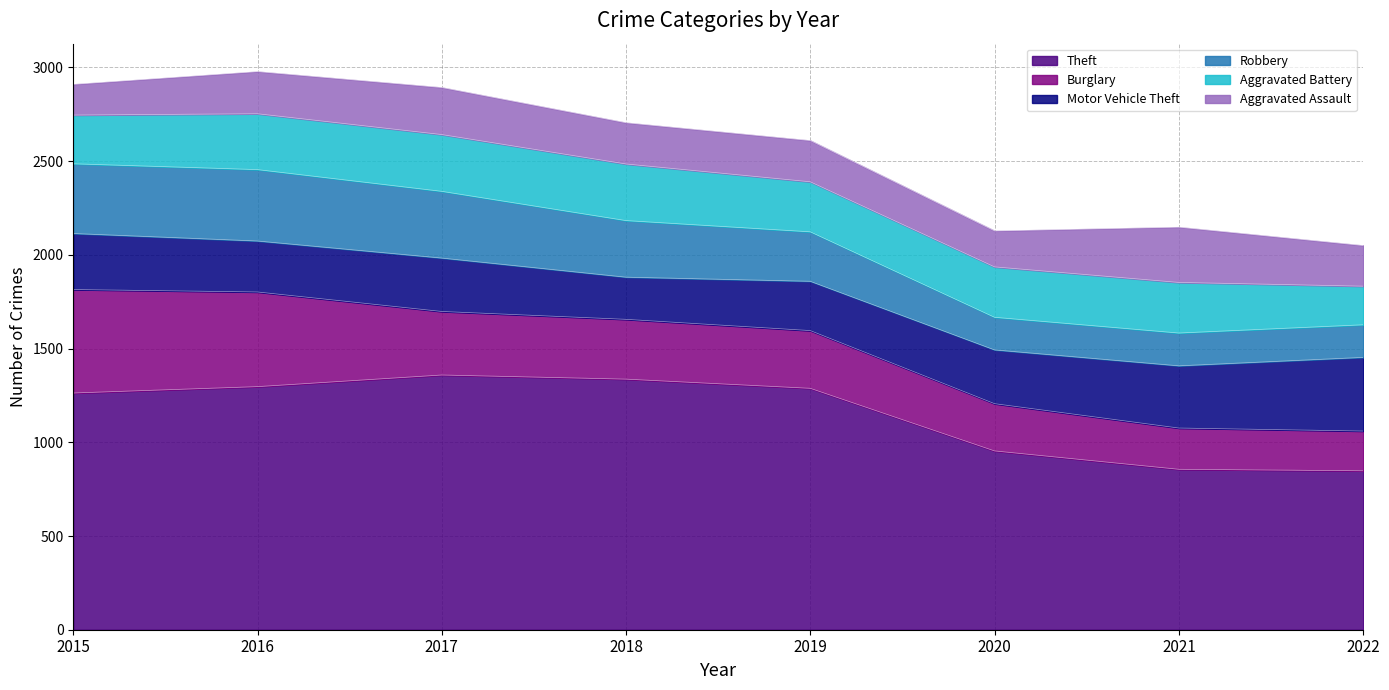

What value does the Aggravated Assault series have at 2015, to the nearest 10?

160